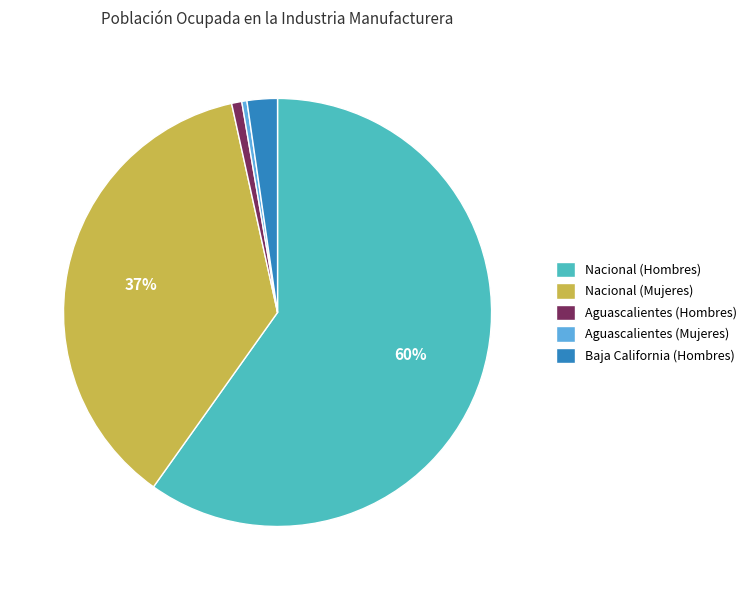

Does Nacional (Hombres) account for over 50% of the chart?

Yes